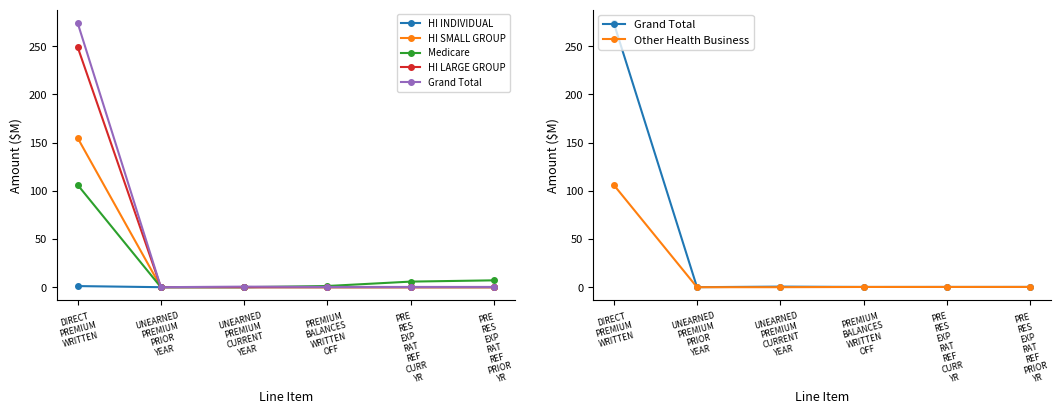

Which series ends up on top after the final intersection of HI SMALL GROUP and Other Health Business?

Other Health Business